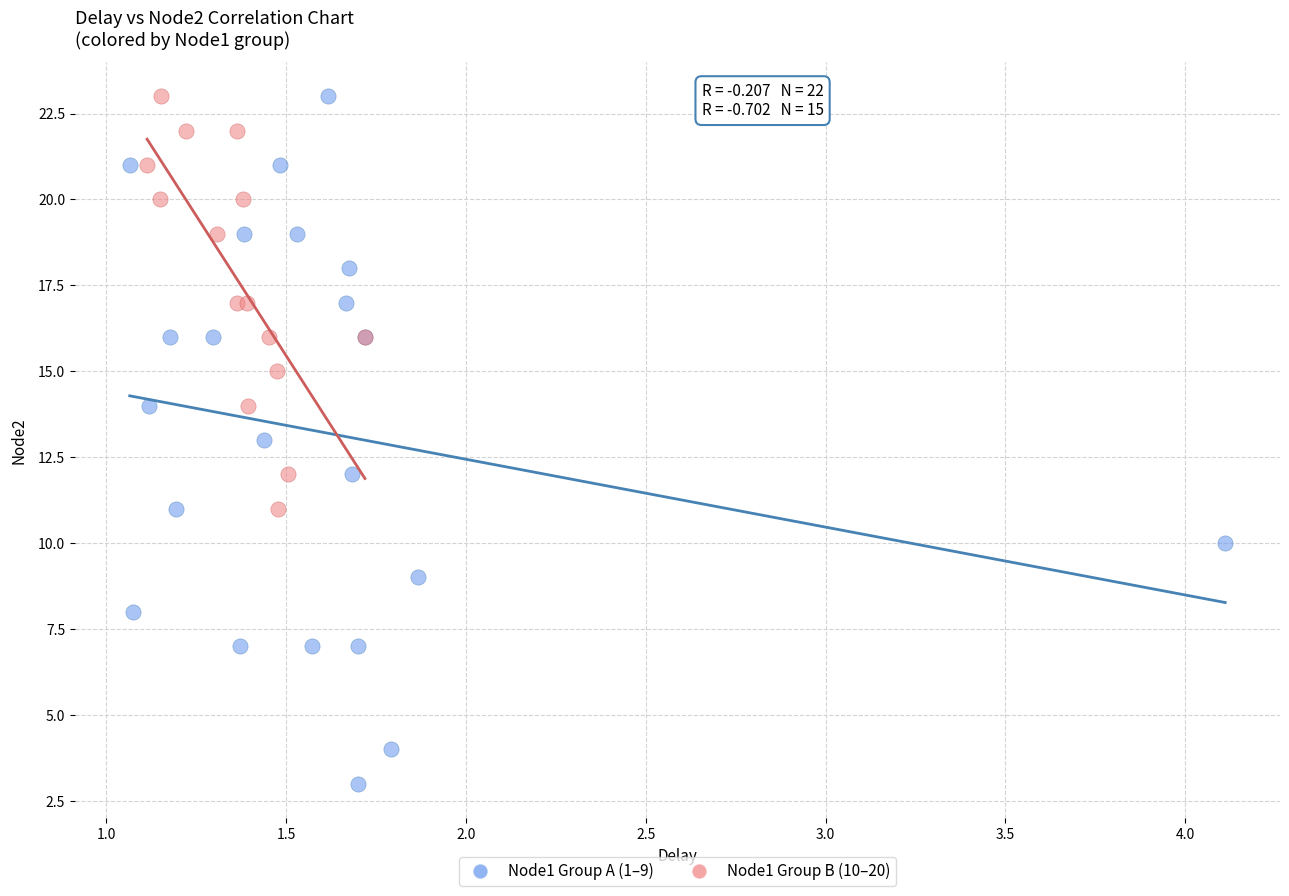

Which series contains the lowest Y value?

Node1 Group A (1–9)